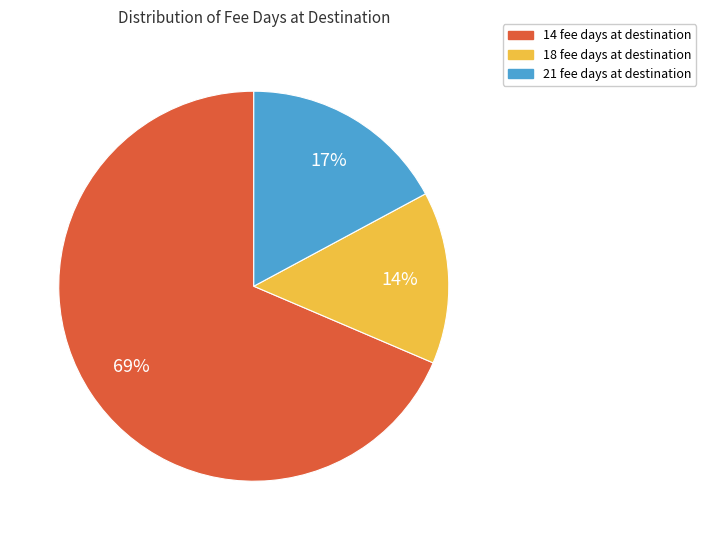

Does any single category account for the majority?

Yes